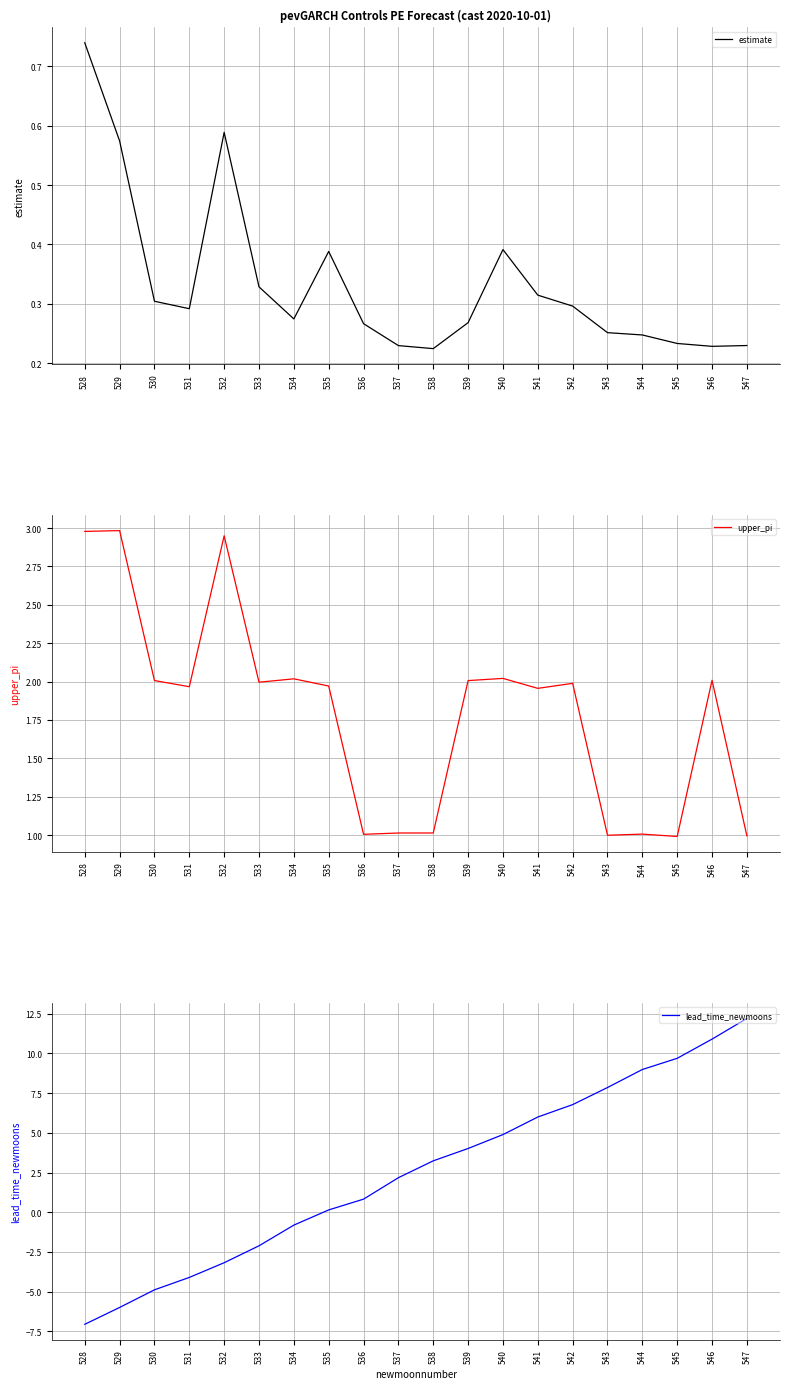

Is the value of upper_pi at 543 greater than the value of estimate at 539?

Yes